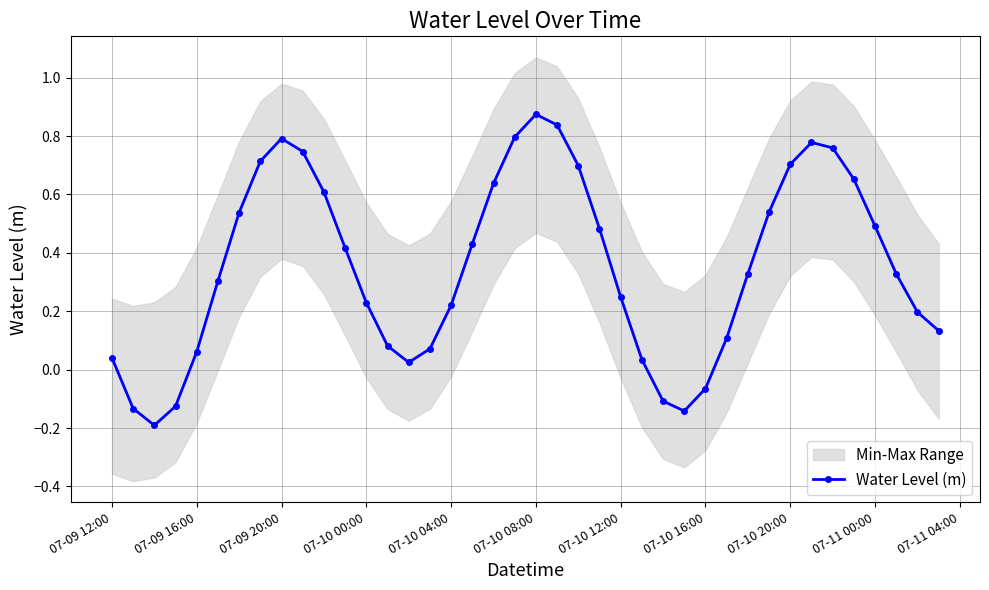

How many interior local valleys (lower than both neighbors) does the data have?

3